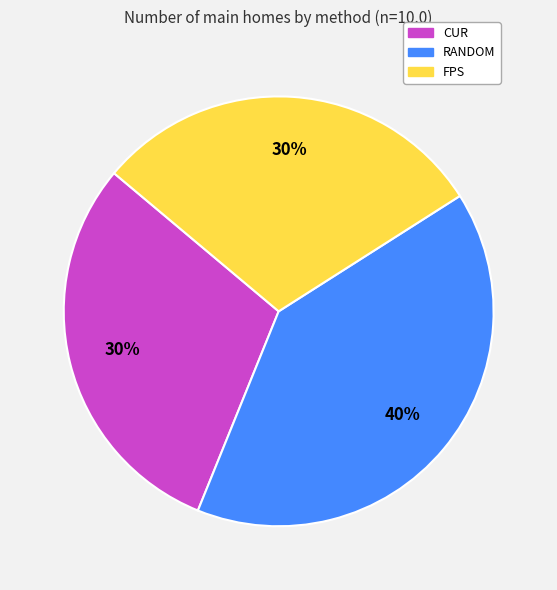

Do CUR and FPS together represent more than half of the pie?

Yes